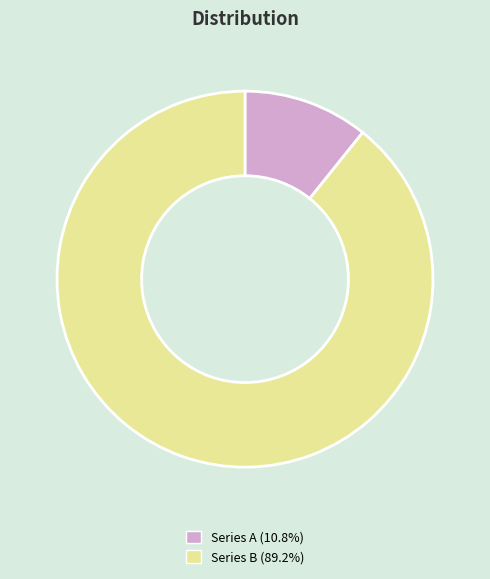

How many slices are in this pie chart?

2